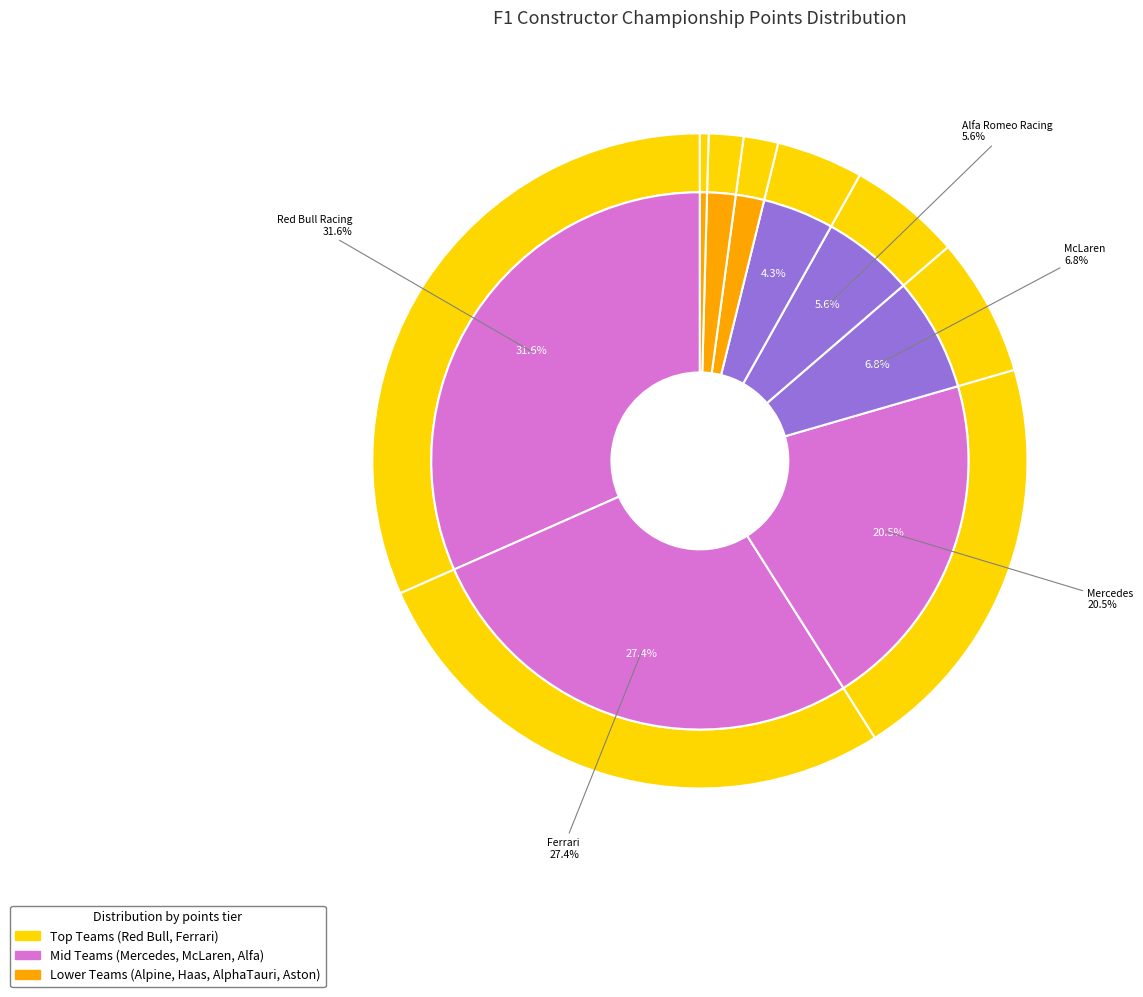

True or false: Alfa Romeo Racing accounts for 6% of the total.

True